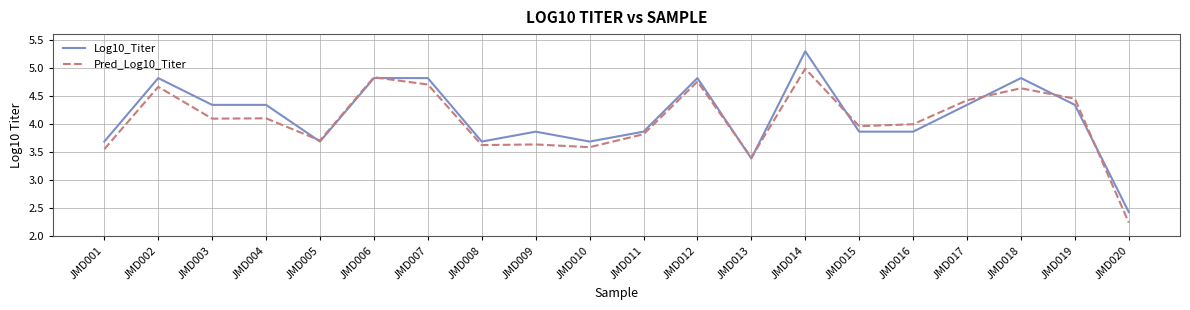

True or false: Log10_Titer and Pred_Log10_Titer cross at least once.

True